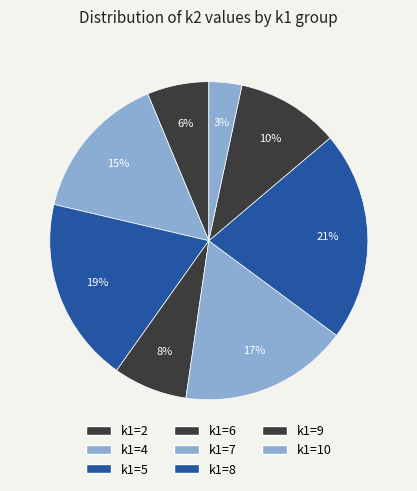

How many slices are in this pie chart?

8